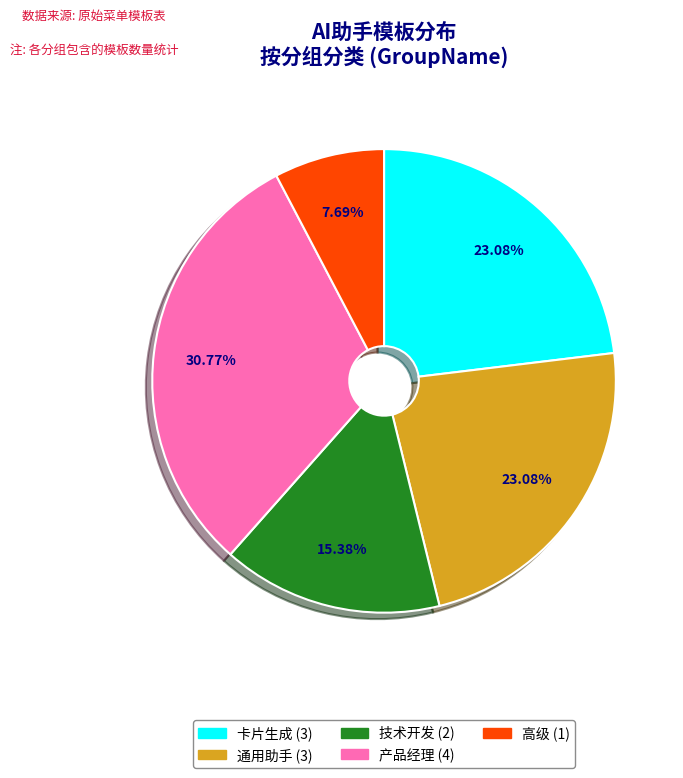

How many segments does this pie chart have?

5